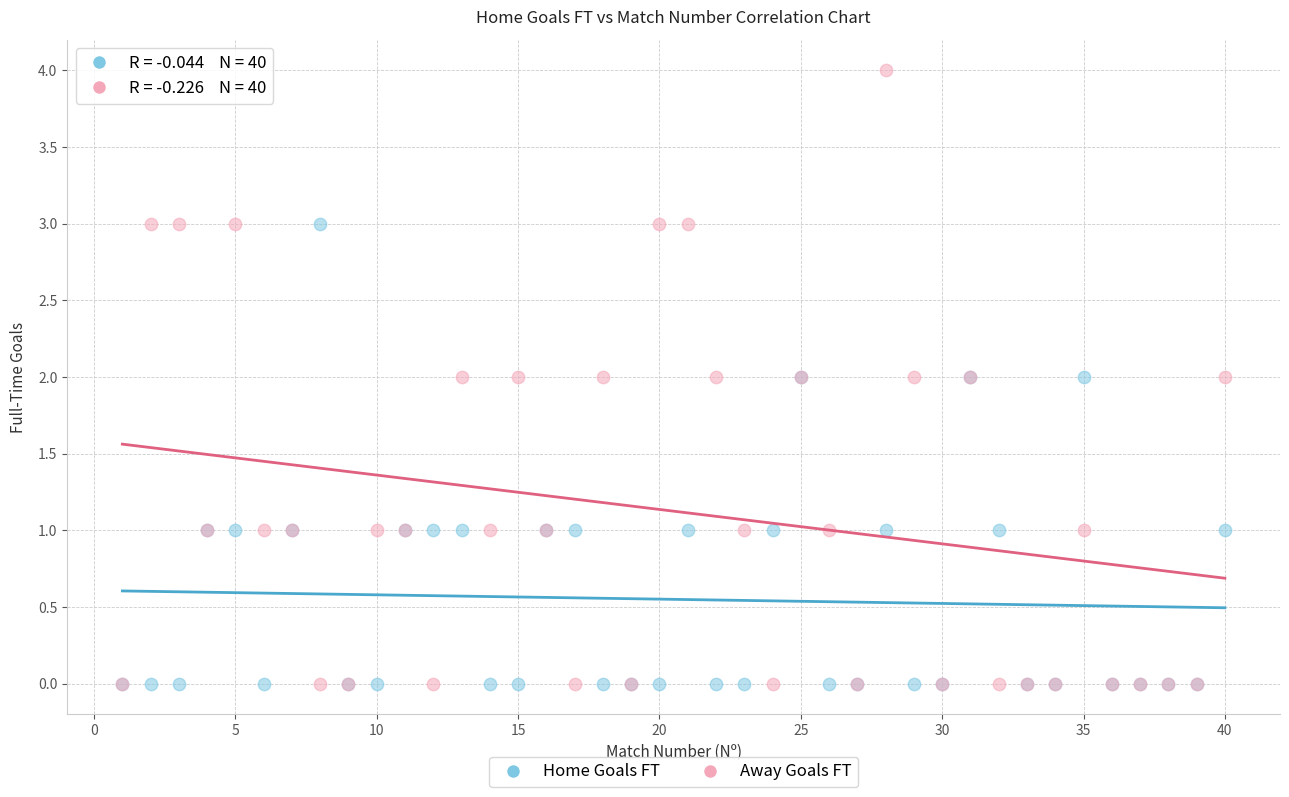

What are all the series names shown in the legend?

Home Goals FT, Away Goals FT